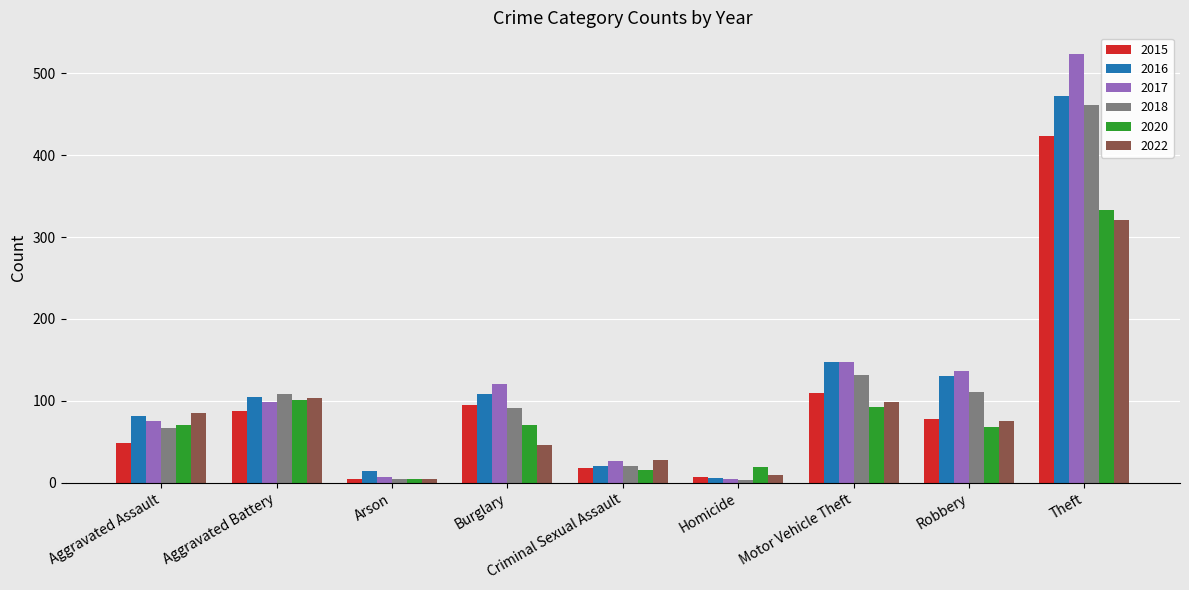

How many values in the 2020 series are below 70?

4